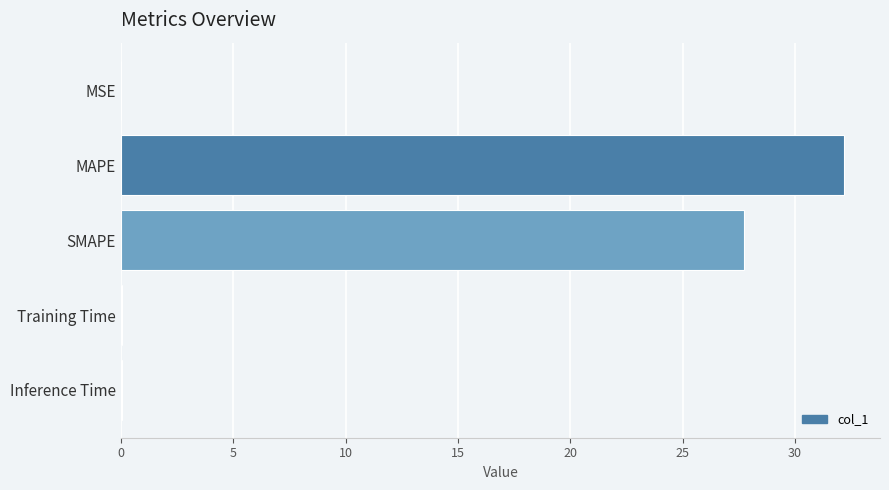

At which category does the chart reach its peak across all series?

MAPE